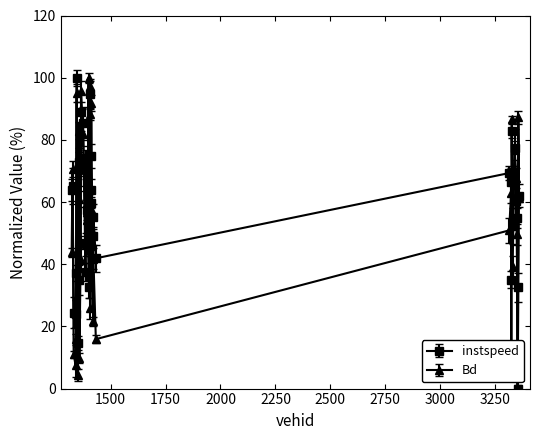

Count the number of categories in the chart.

40